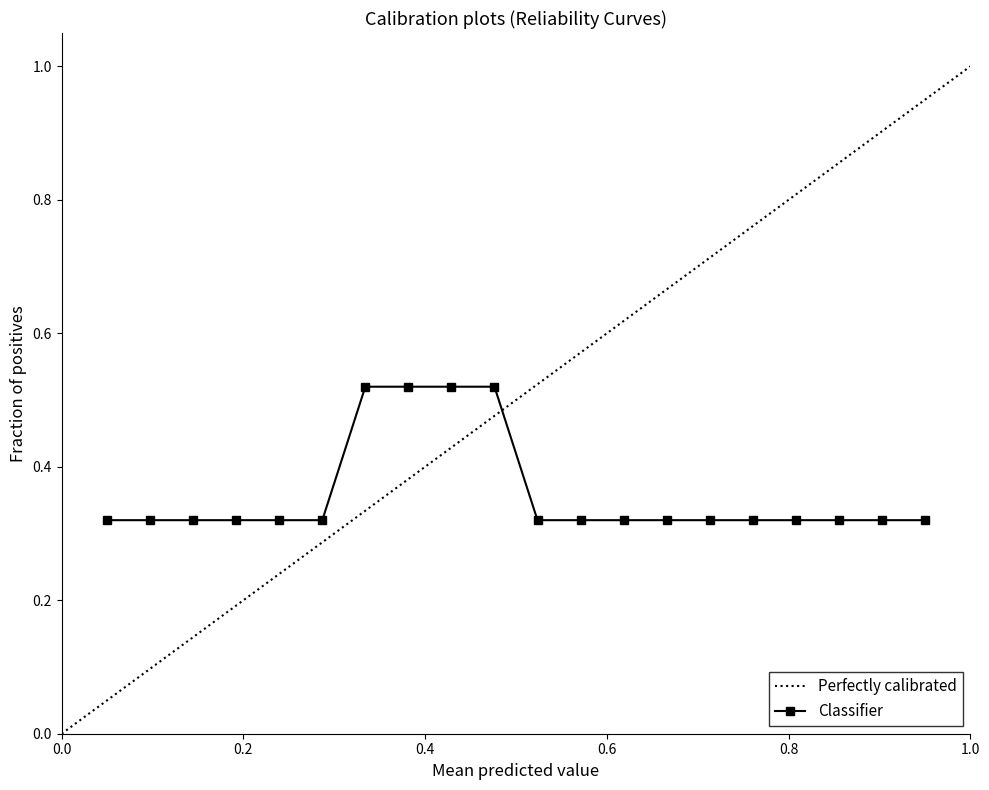

What is the difference between the maximum and minimum values?

0.2